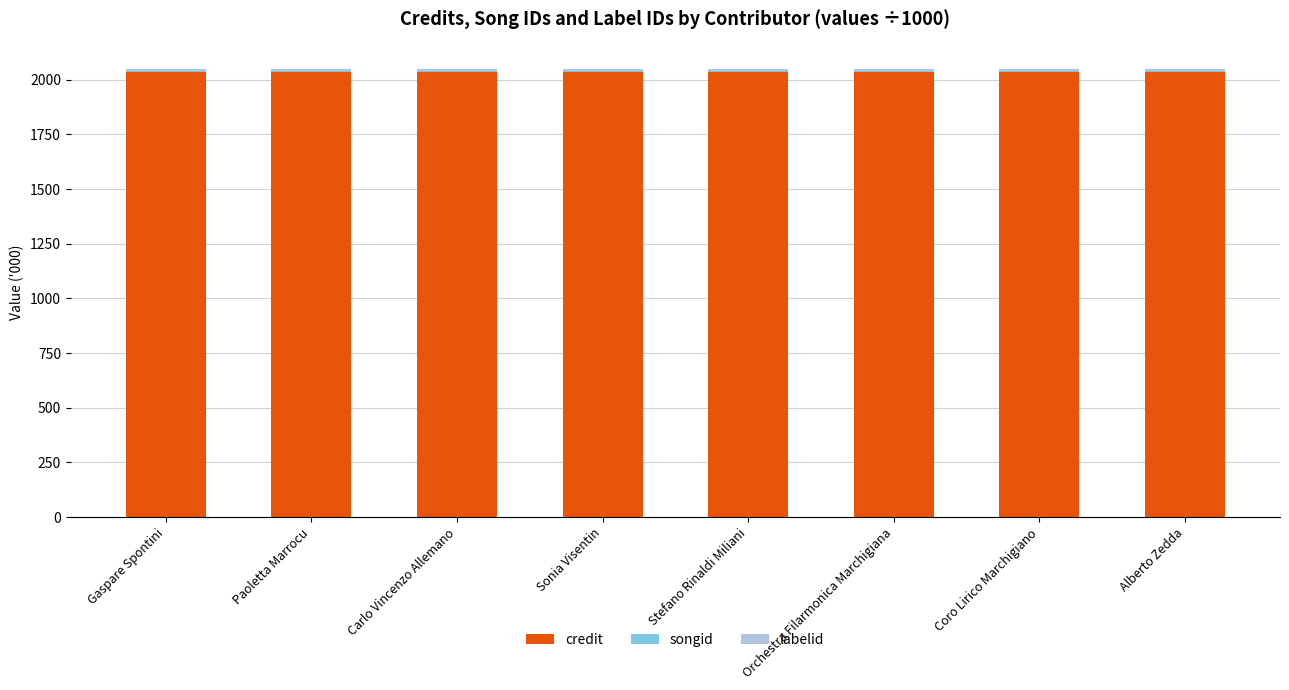

What is the maximum value for credit?

2037.9